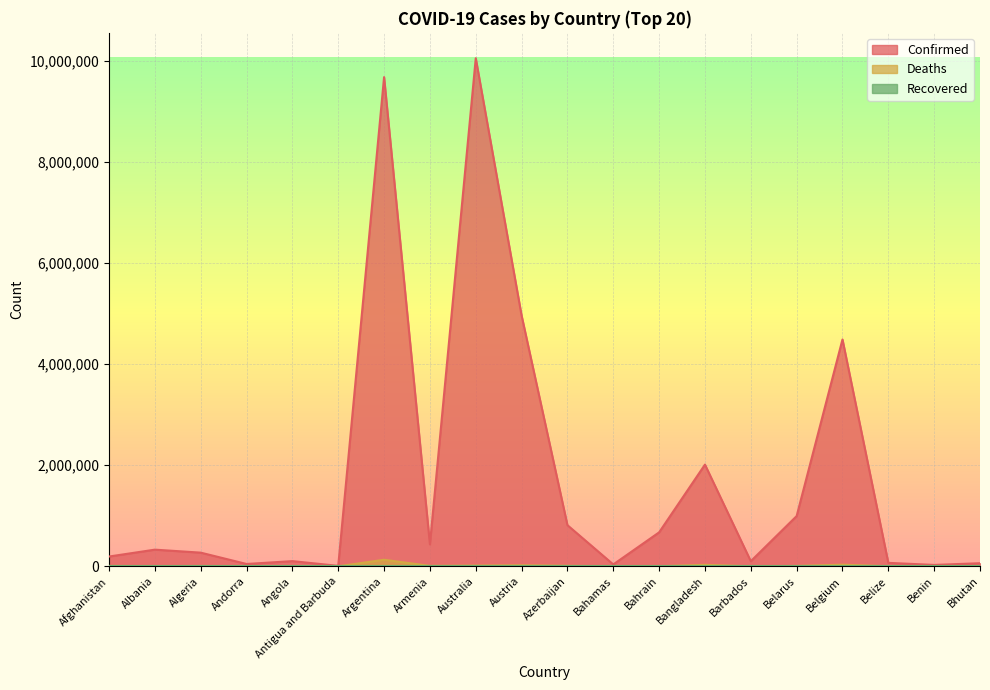

Reading left to right, list all the values displayed in this chart.

Confirmed: 193520	329615	270359	46027	102636	8974	9678225	434398	10051647	4961354	813998	37081	671920	2012162	101215	994037	4488054	68302	27490	61076
Deaths: 7778	3583	6878	154	1917	145	129711	8655	13999	20648	9805	823	1515	29325	544	7118	32534	680	163	21